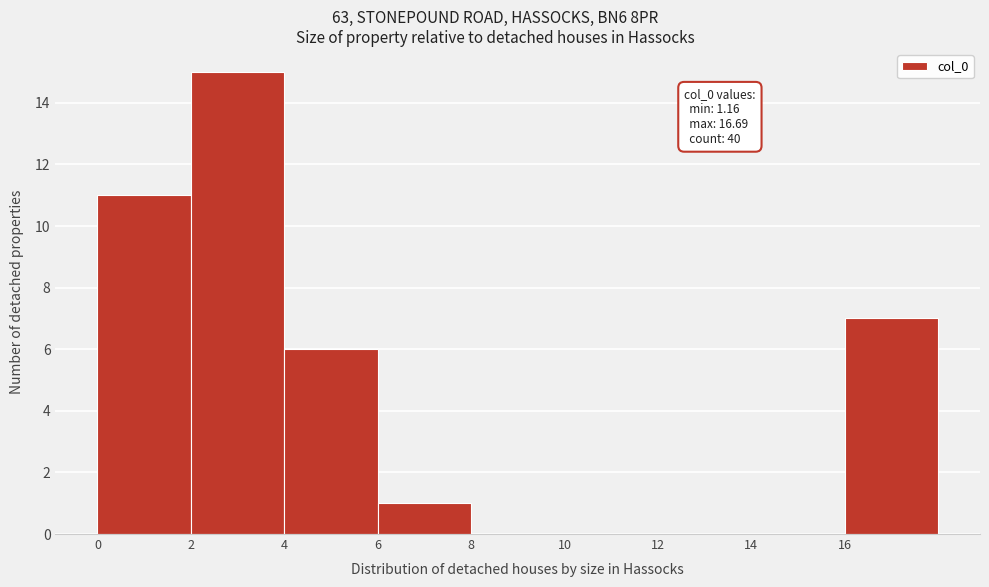

Which range on the x-axis has the tallest bar?

2 to 4